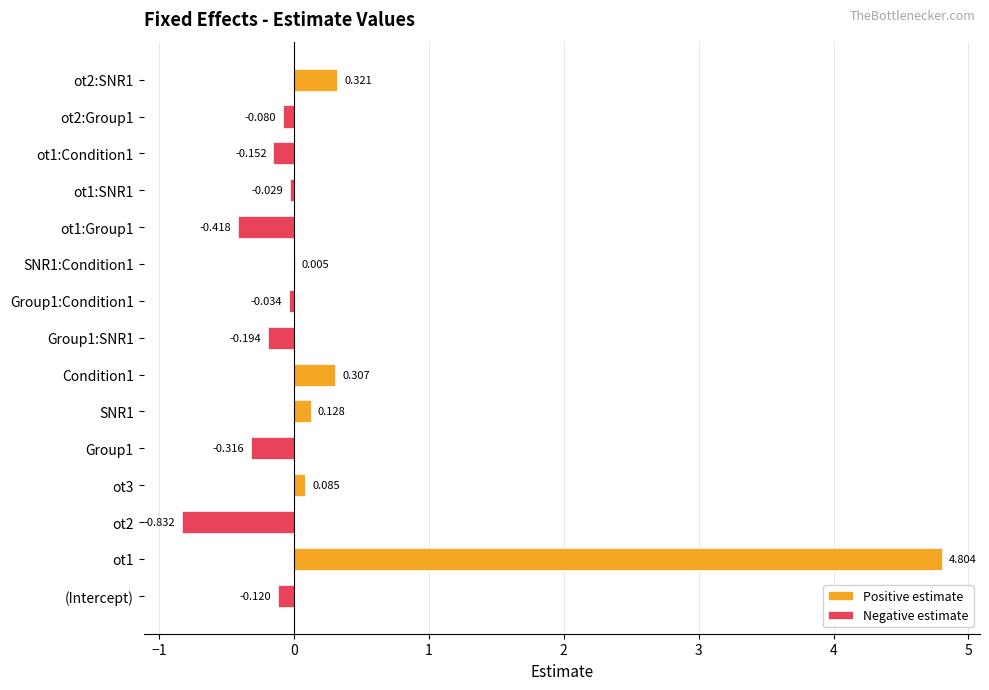

How many distinct data groups are displayed?

2